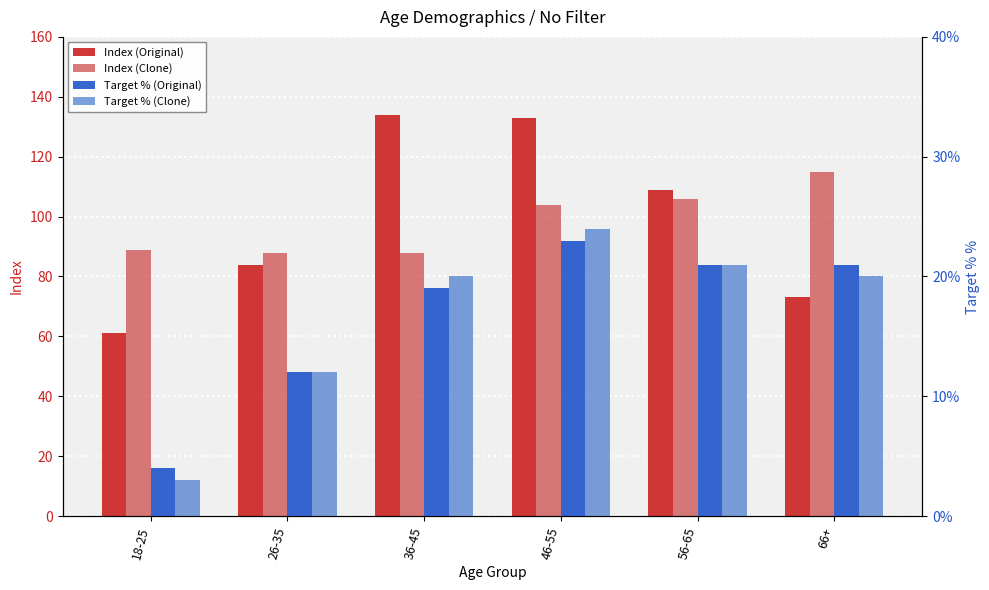

How many values in the Index (Clone) series are below 104?

3